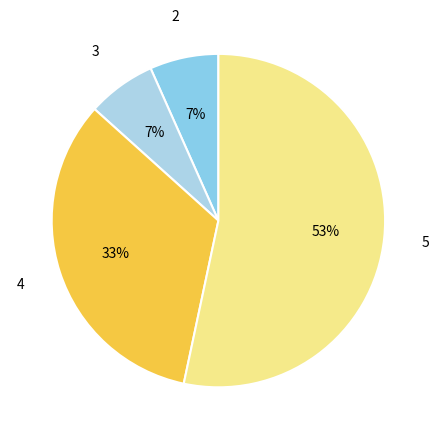

Count the number of slices in the pie.

4